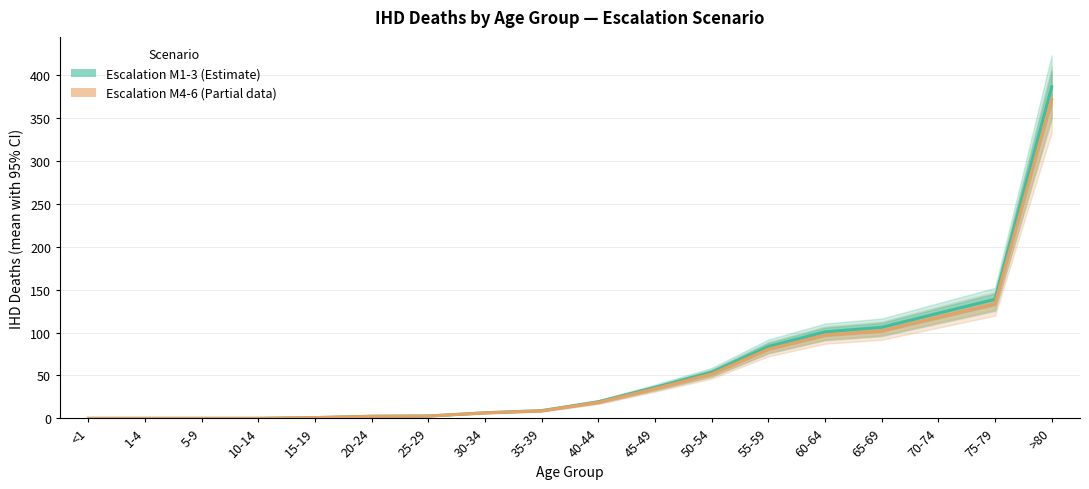

What is the difference between the second highest and second lowest values in the Escalation M4-6 Mean series?

133.3